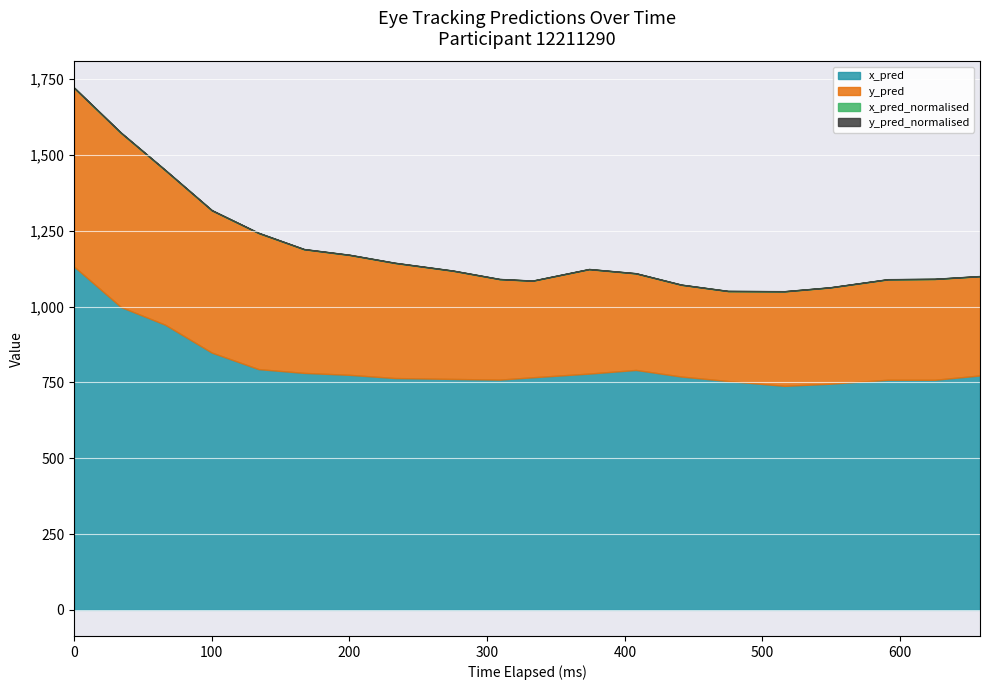

What is the sum of all y_pred values?

7654.0